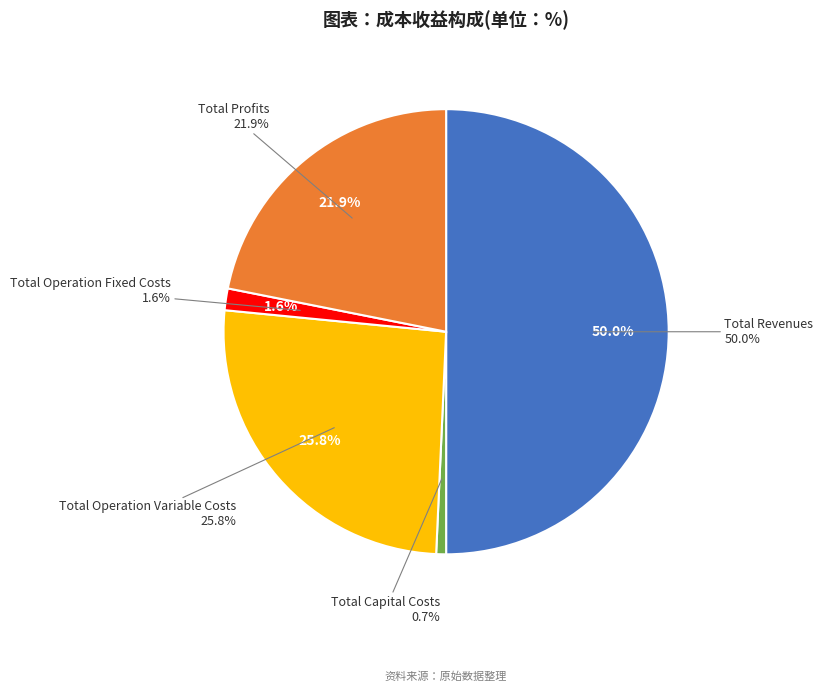

Which category has the smallest portion of the pie?

Total Capital Costs